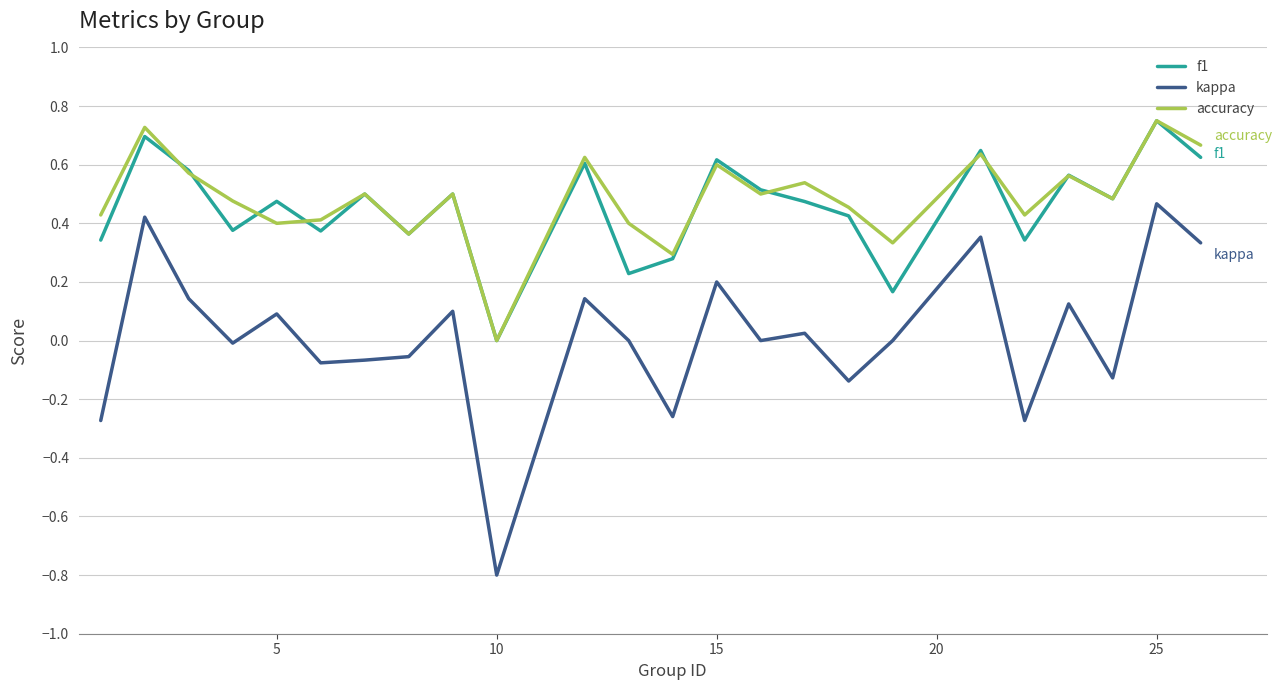

True or false: accuracy and kappa intersect in this chart.

False